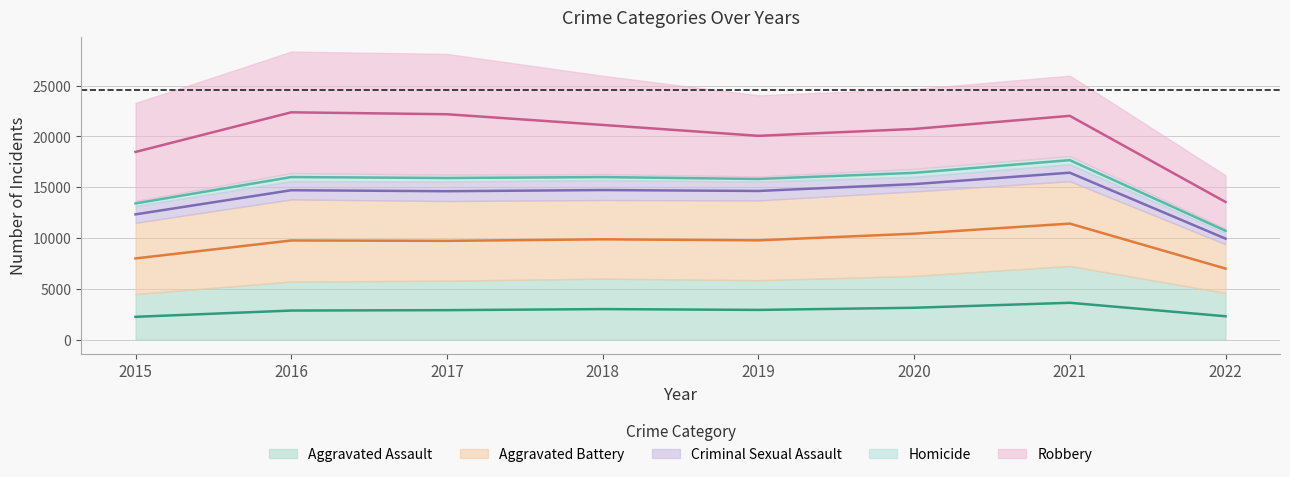

What is the smallest value displayed?

439